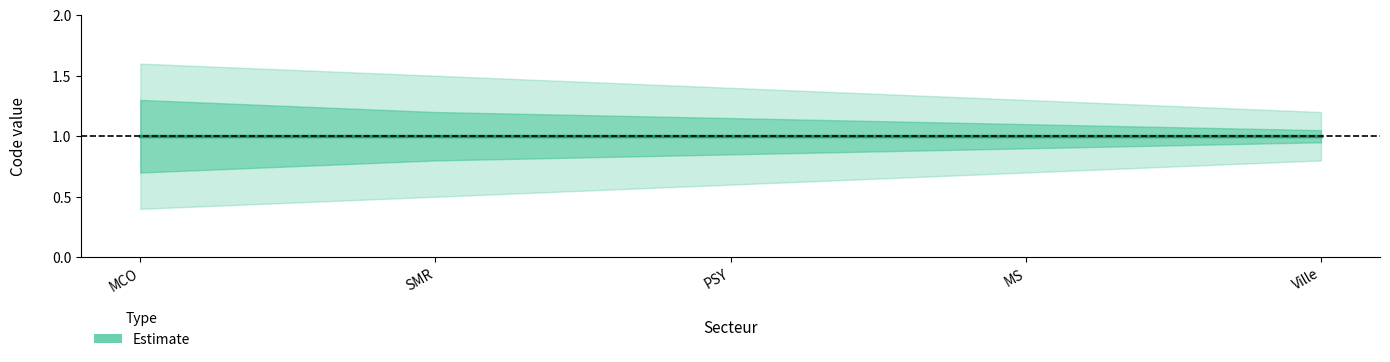

Count the lower_1 values in the range 0 to 1.

5